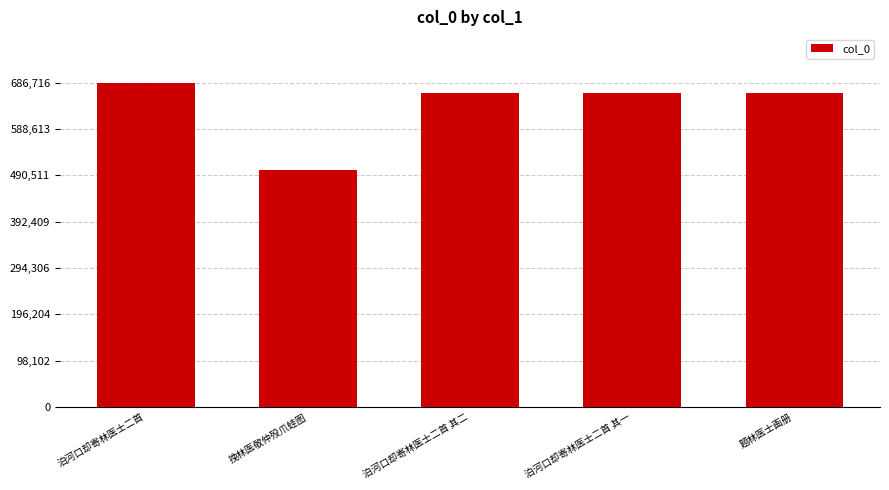

The value at 挽林医敬仲殁爪蛙图 is 133738. True or false?

False